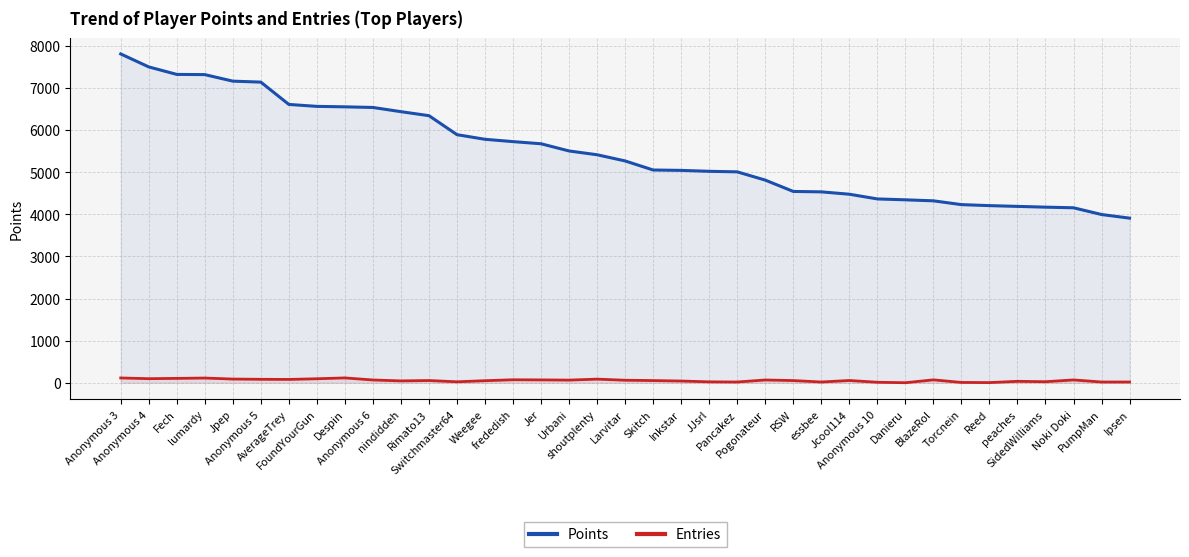

What is the minimum value shown in the chart?

1